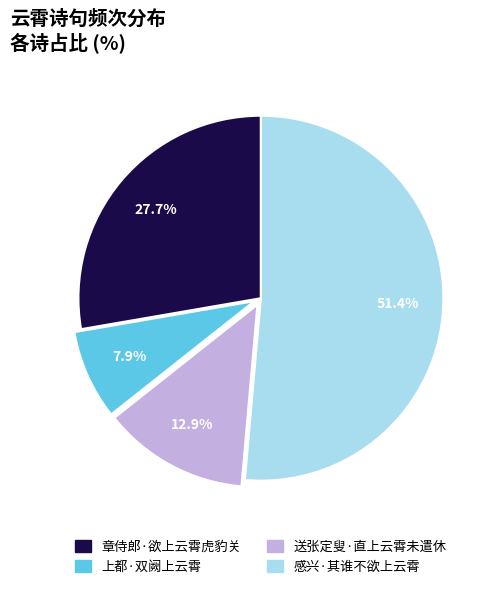

Which slice is the largest?

感兴·其谁不欲上云霄